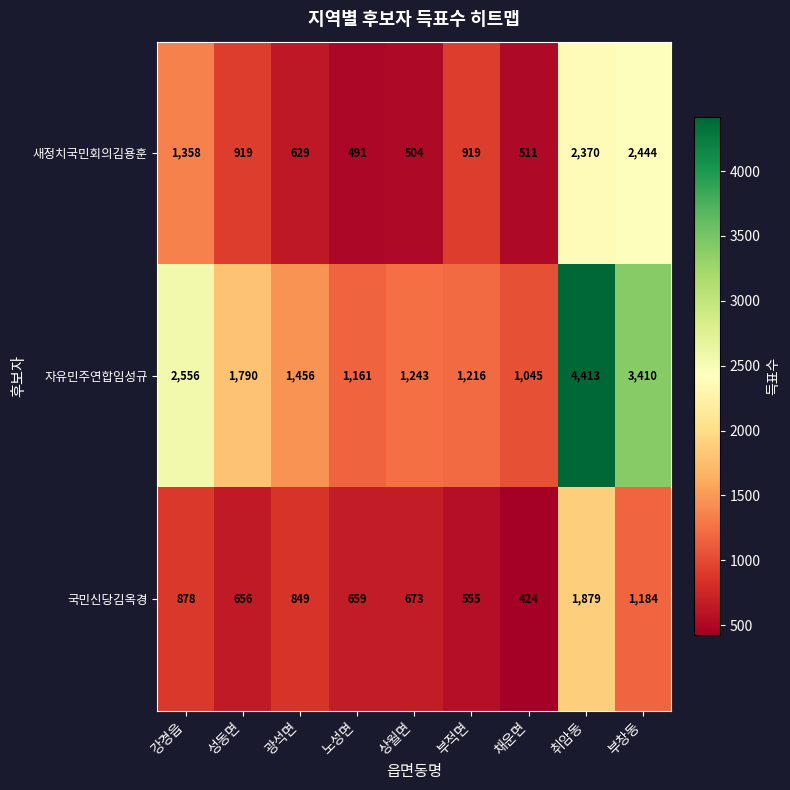

Count the number of data series in this chart.

3